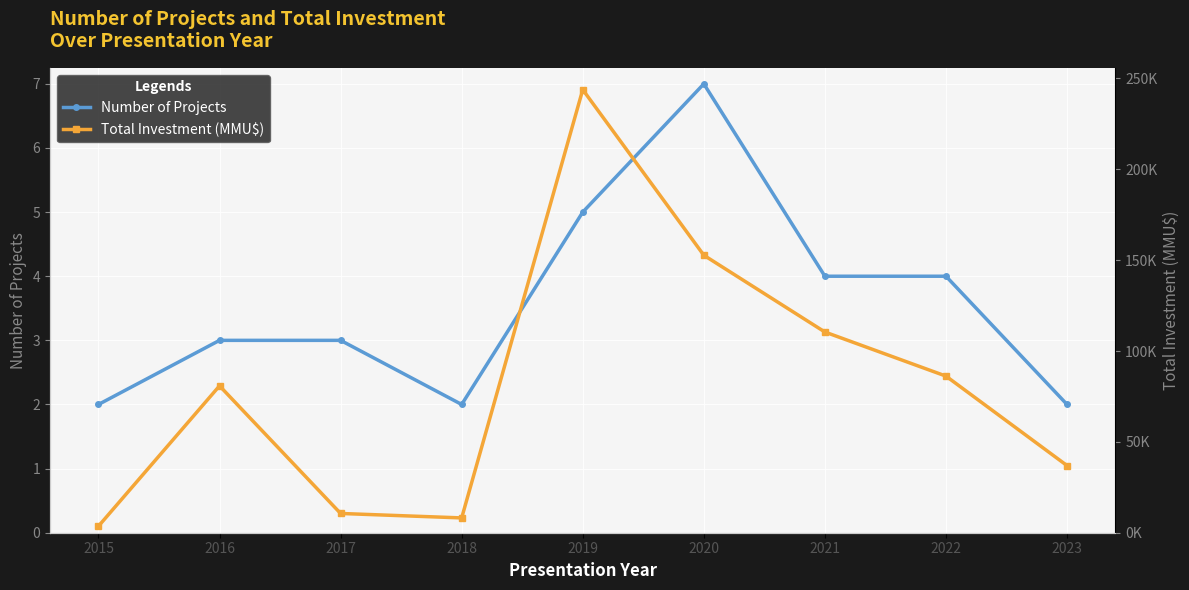

Which category has the highest value in the Total Investment (MMU$) series?

2019